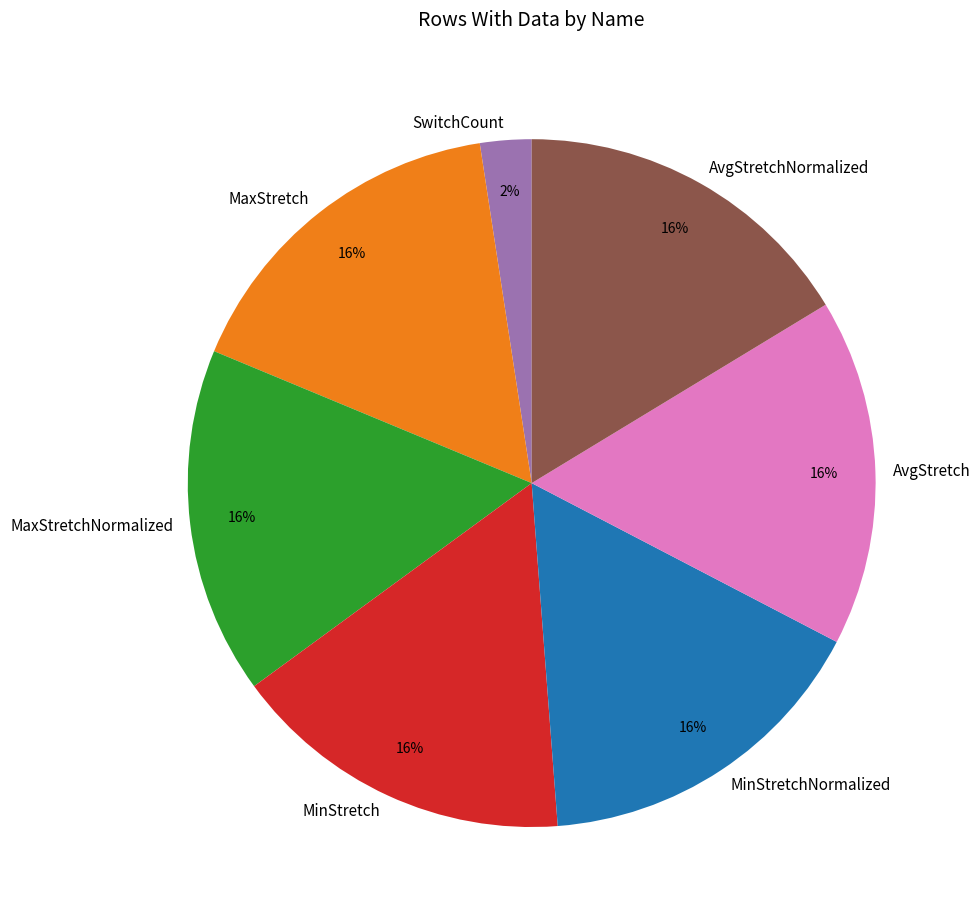

To the nearest percent, what portion does AvgStretchNormalized represent?

16%